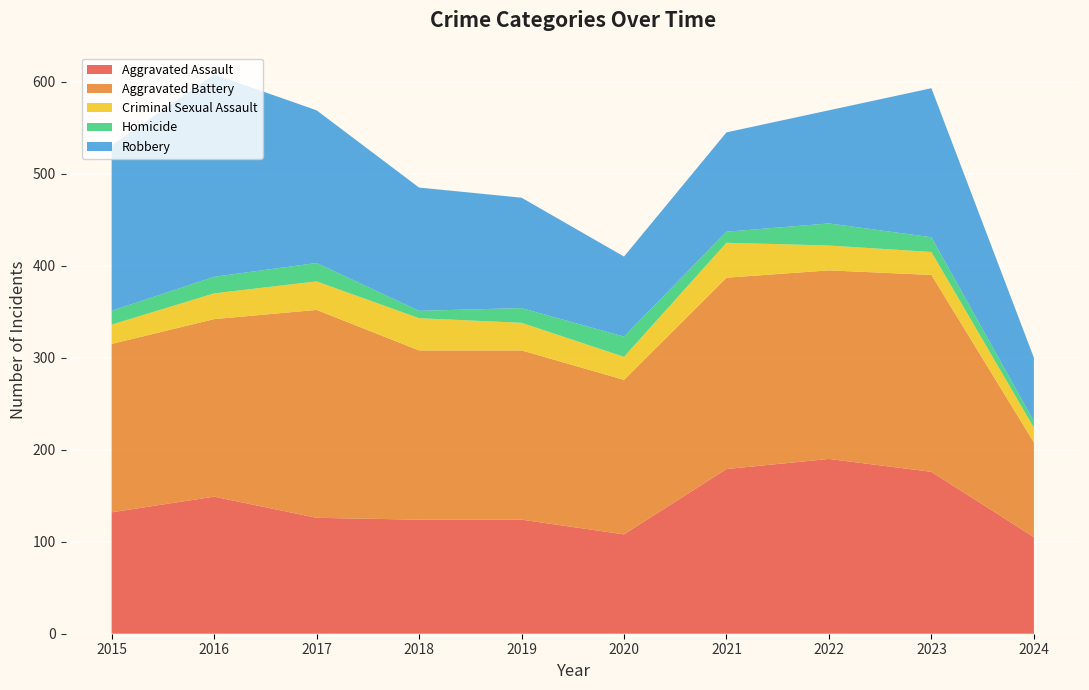

Reading left to right, transcribe all the data shown in this chart.

Aggravated Assault: 132	149	126	124	124	108	179	190	176	105
Aggravated Battery: 183	193	226	184	184	168	208	205	214	103
Criminal Sexual Assault: 21	28	31	35	30	25	38	27	25	16
Homicide: 15	18	20	8	16	22	12	24	16	7
Robbery: 180	220	166	134	120	87	108	123	162	69